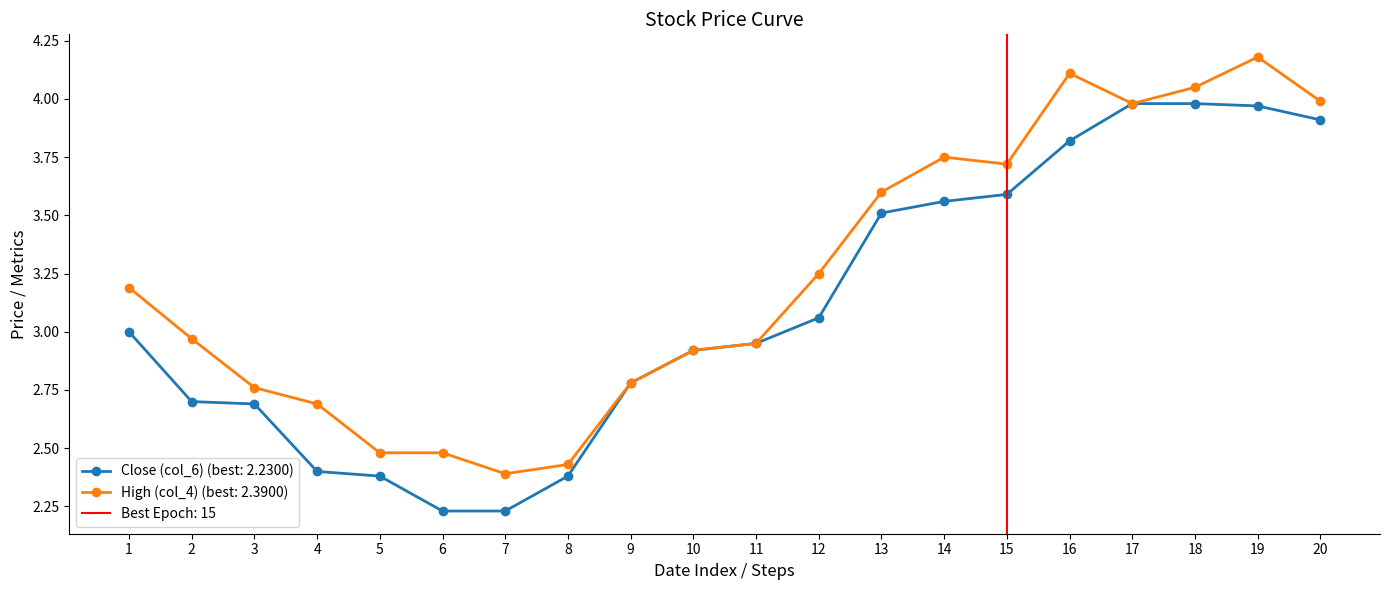

How many interior local valleys does the High (col_4) series have?

3